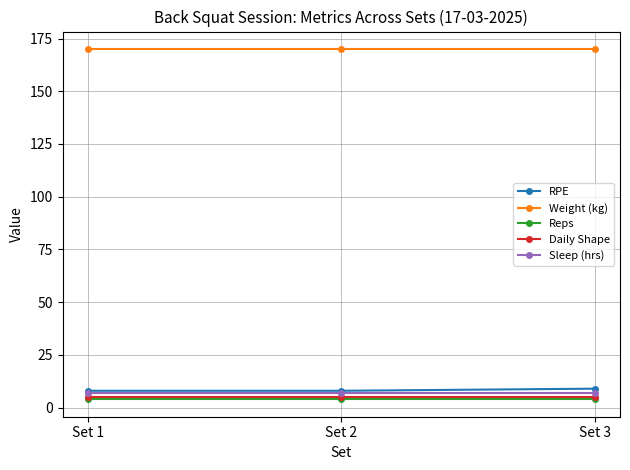

What is the difference between the highest and lowest values at Set 1?

166